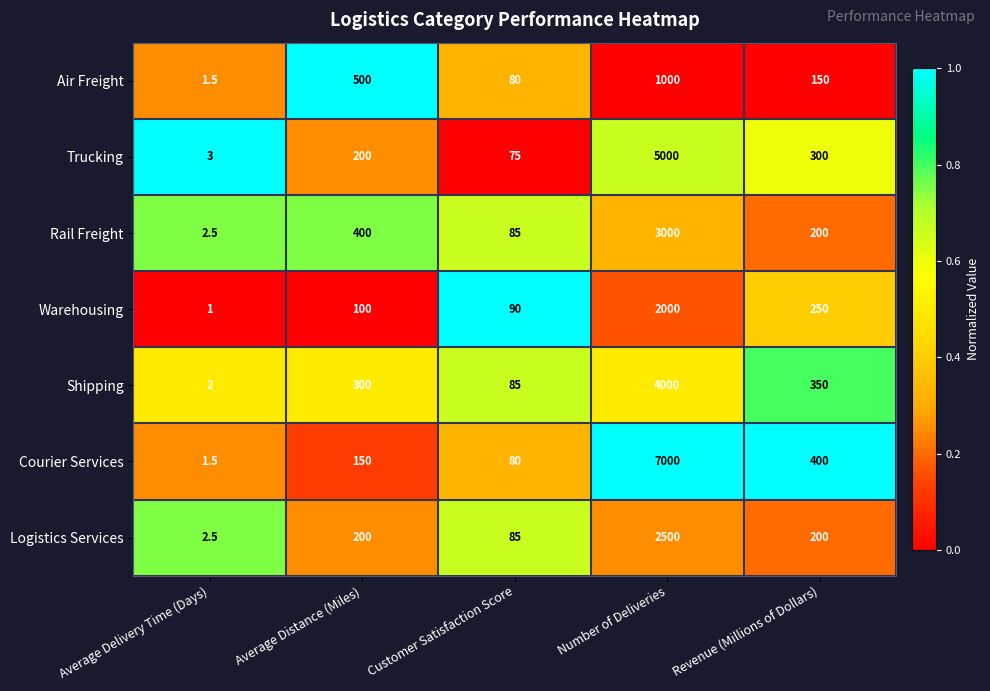

The value of Logistics Services at Average Distance (Miles) is 299.2. True or false?

False